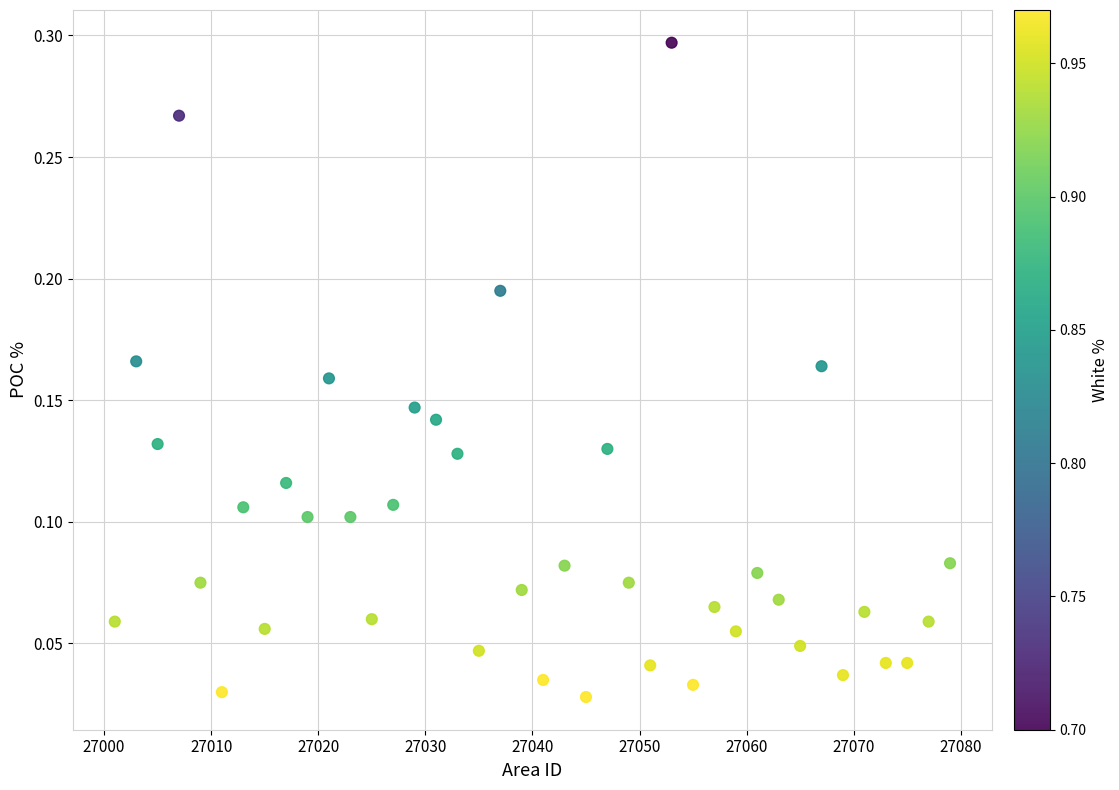

What is the range of X values (max minus min)?

78.0